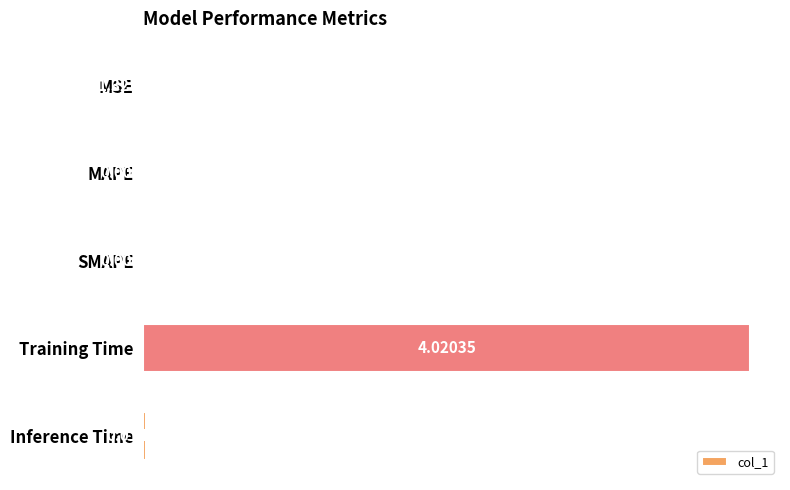

At which label is the value closest to 2?

Inference Time